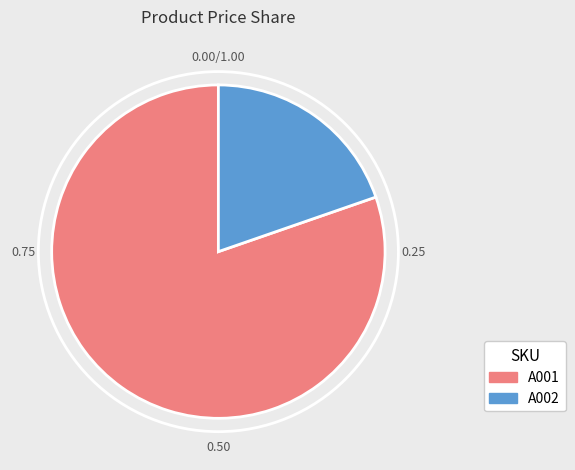

Rank the categories by value from highest to lowest.

A001, A002